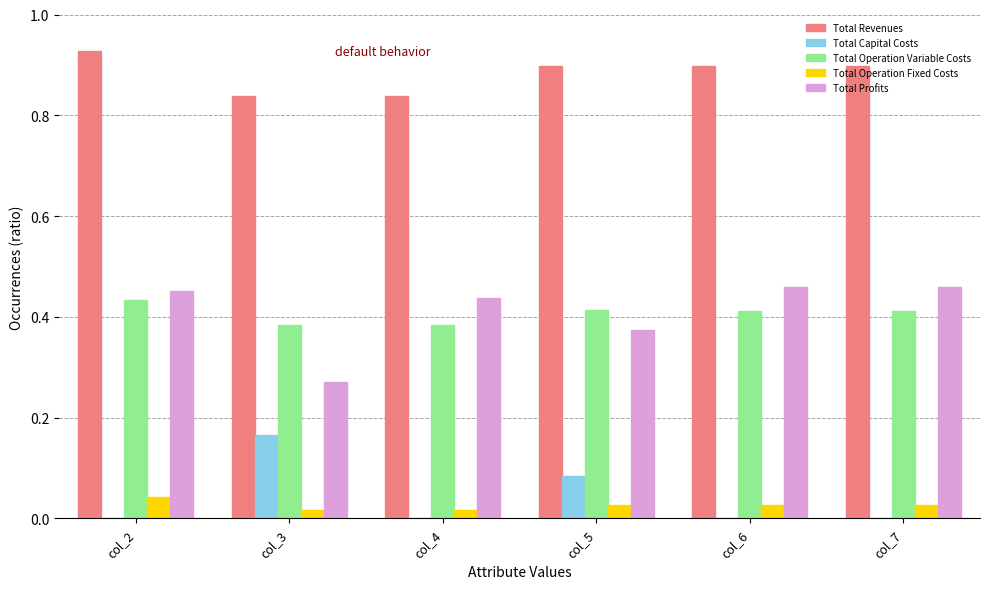

What is the sum of all Total Profits values?

2.5